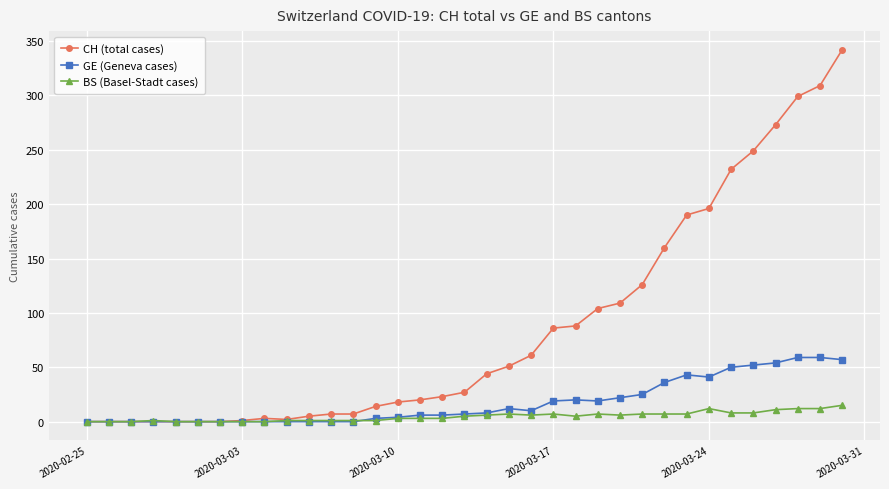

How many values in the CH (total cases) series are below 27?

17